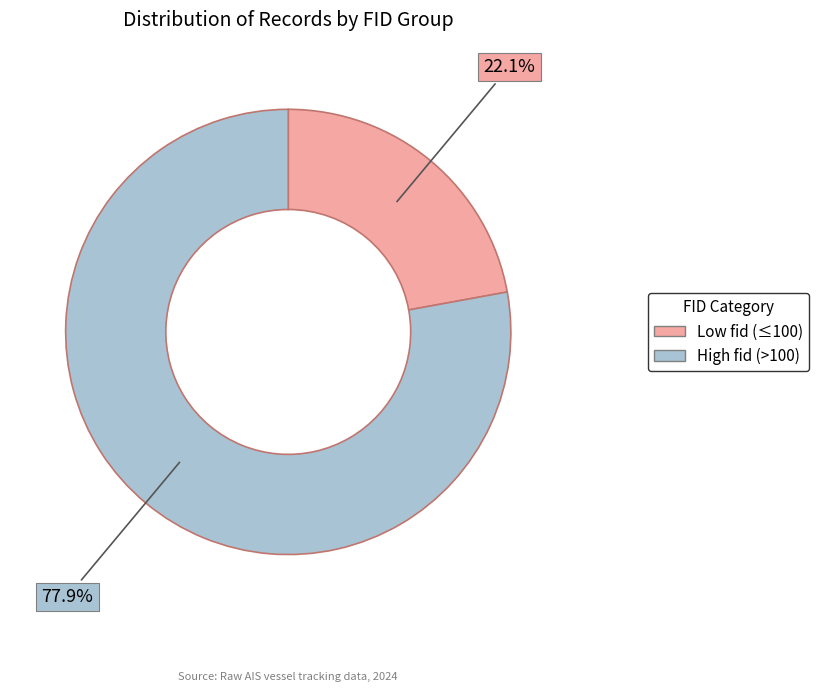

How many slices are in this pie chart?

2